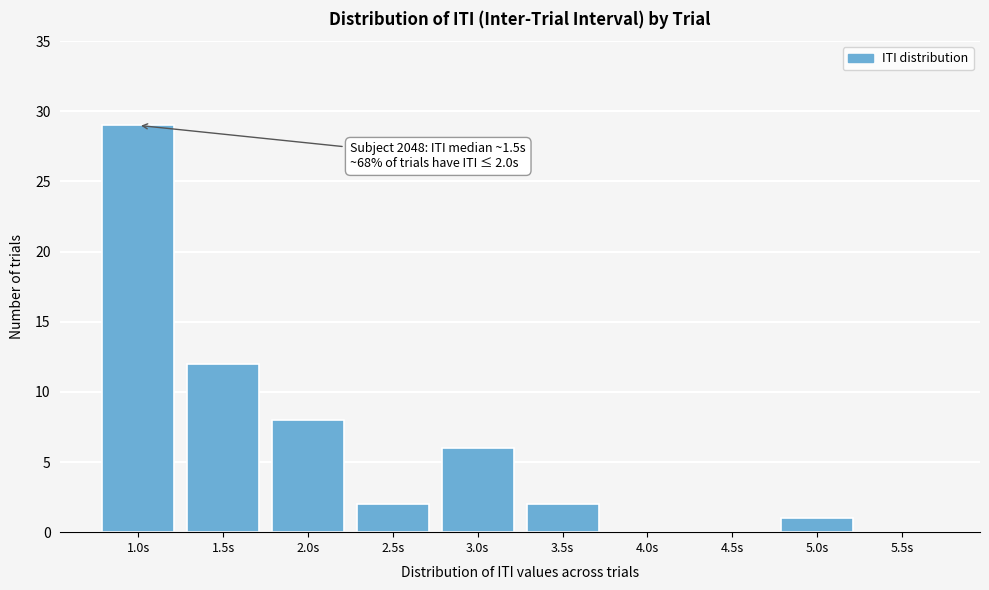

Reading left to right, what are all the values shown in this chart?

1.0s=29	1.5s=12	2.0s=8	2.5s=2	3.0s=6	3.5s=2	4.0s=0	4.5s=0	5.0s=1	5.5s=0